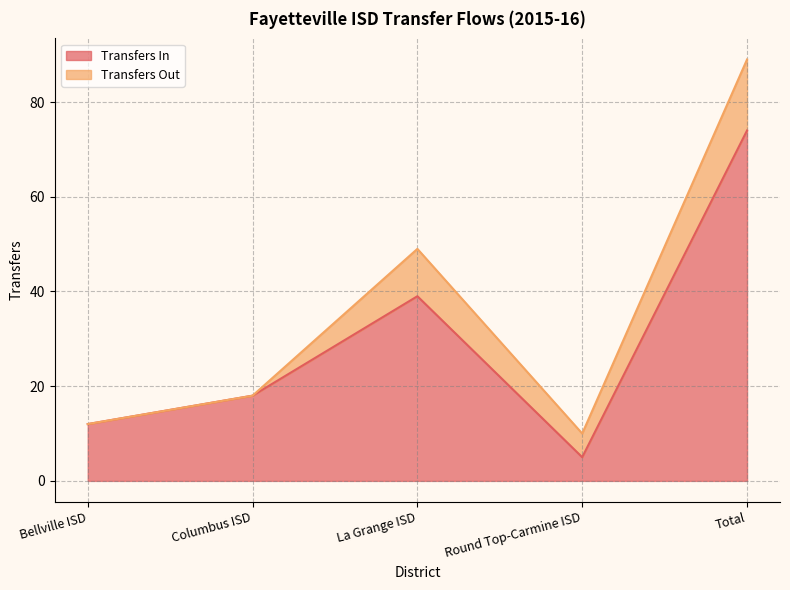

What is the difference between the maximum and minimum values?

69